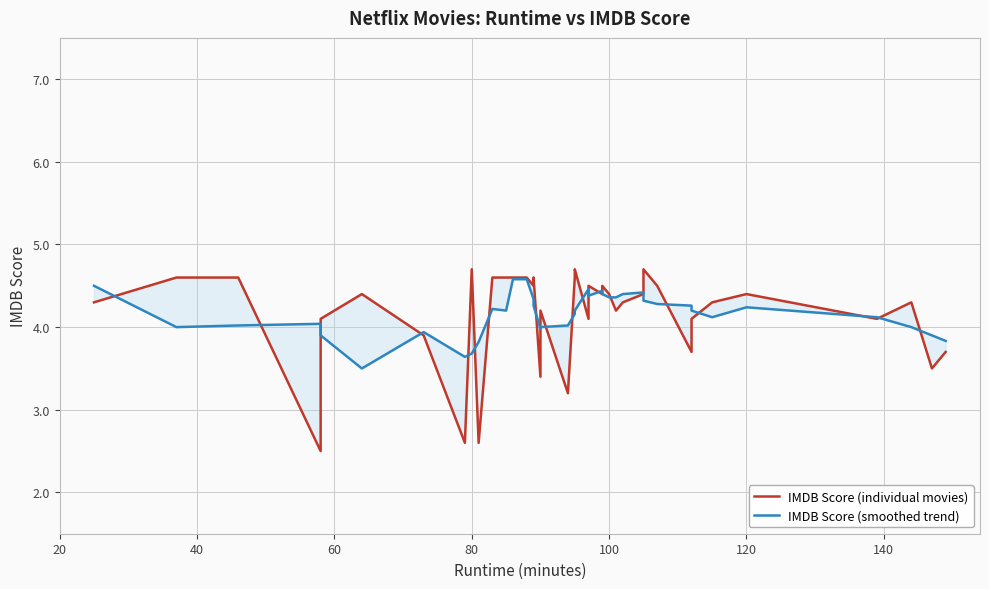

How many interior local valleys does the IMDB Score (individual movies) series have?

12